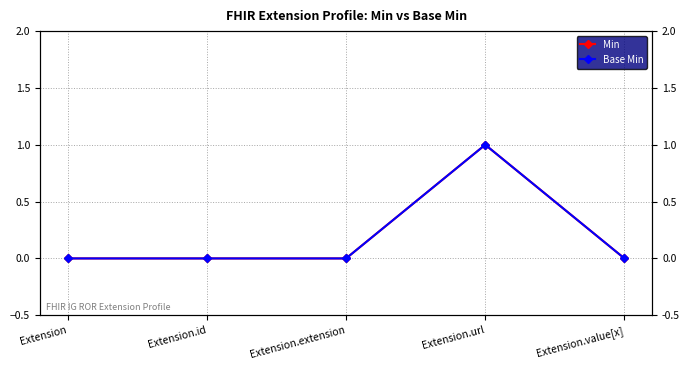

What are all the series names shown in the legend?

Min, Base Min